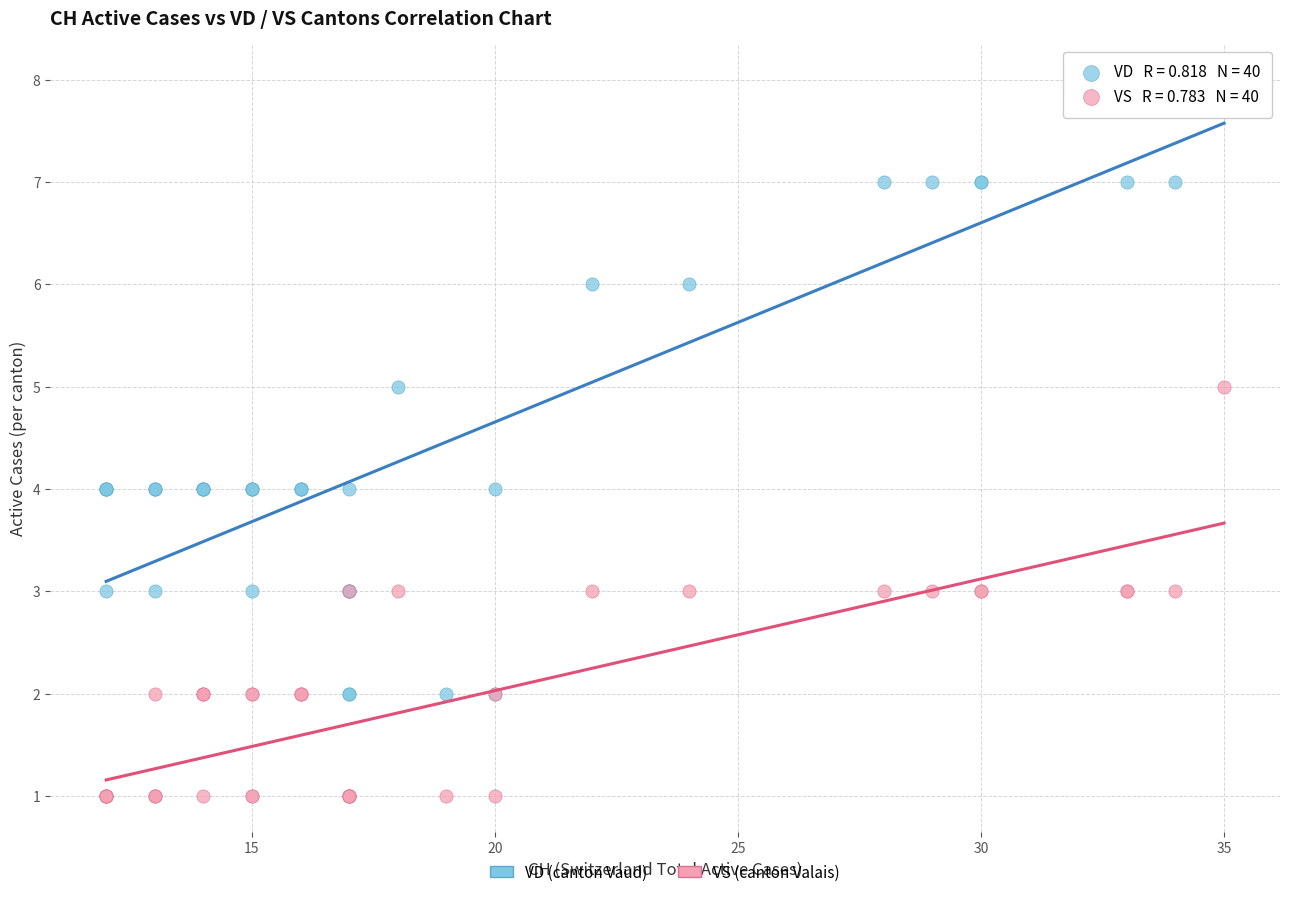

Which series has the largest Y range (max minus min)?

VD (canton Vaud)